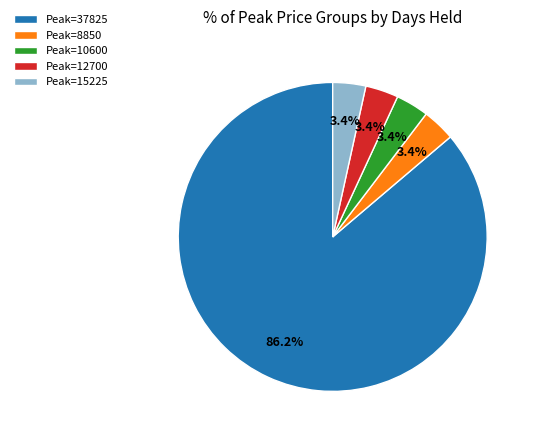

What is the majority slice?

Peak=37825